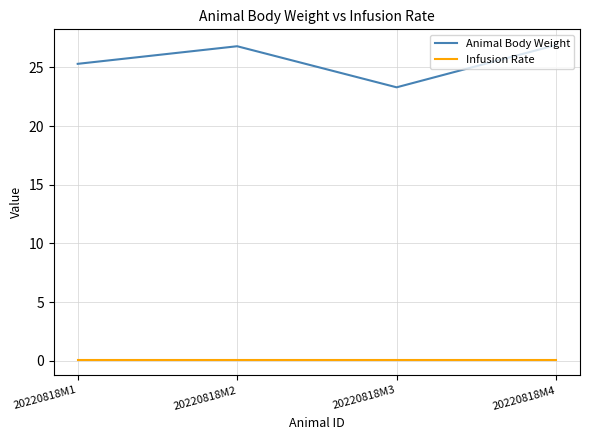

True or false: Infusion Rate and Animal Body Weight intersect in this chart.

False